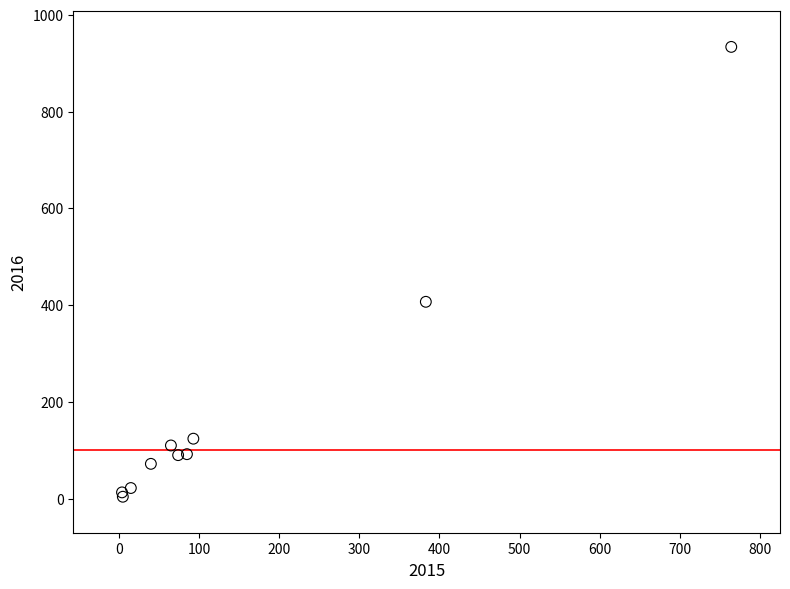

What Y value in the scatter plot is closest to 469?

407